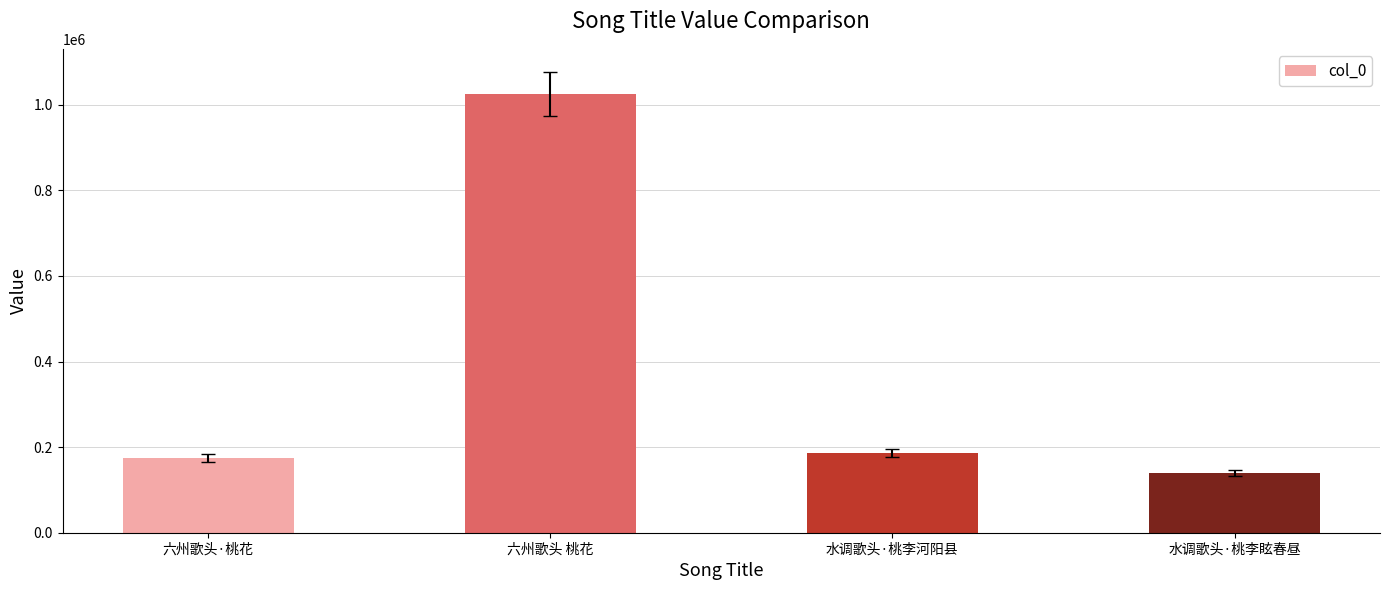

Count the number of categories in the chart.

4